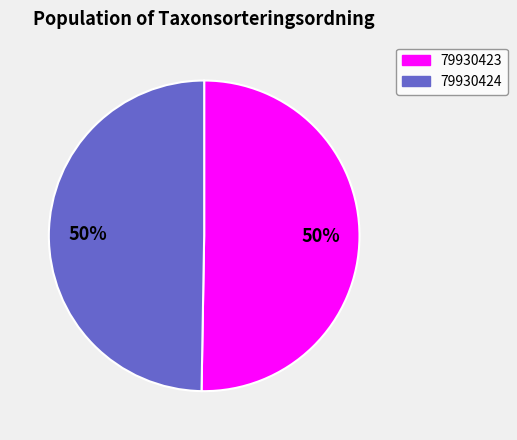

Which category has the biggest portion of the pie?

79930423